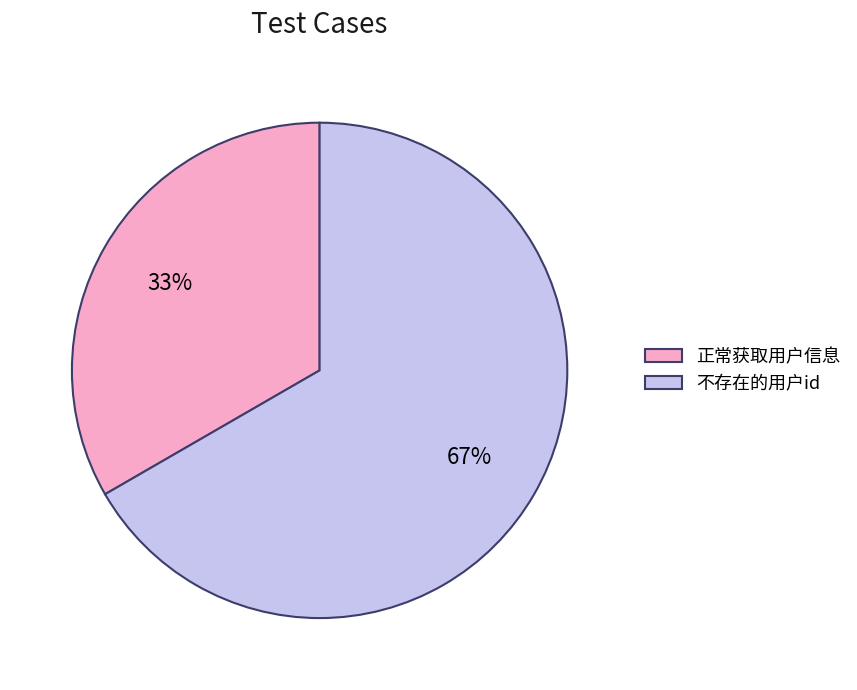

The 不存在的用户id slice represents 67% of the pie. True or false?

True